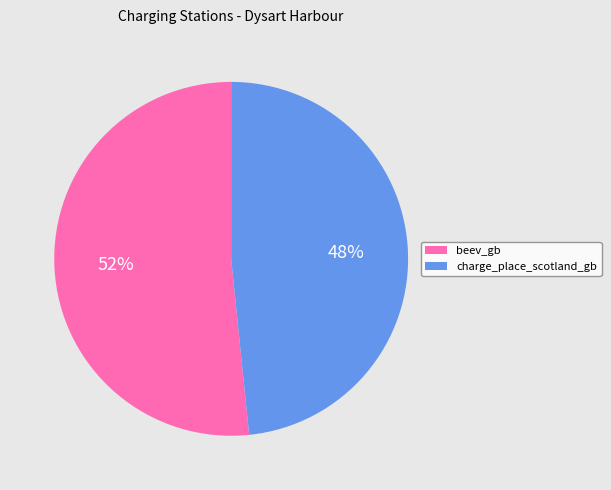

Is it true that beev_gb is 40% of the pie?

False